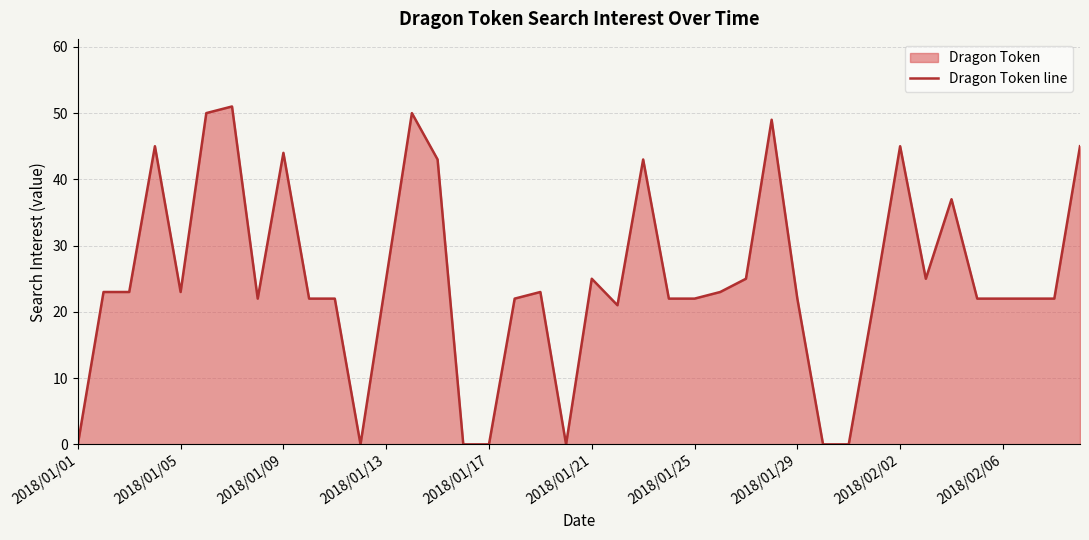

What is the greatest value displayed?

51